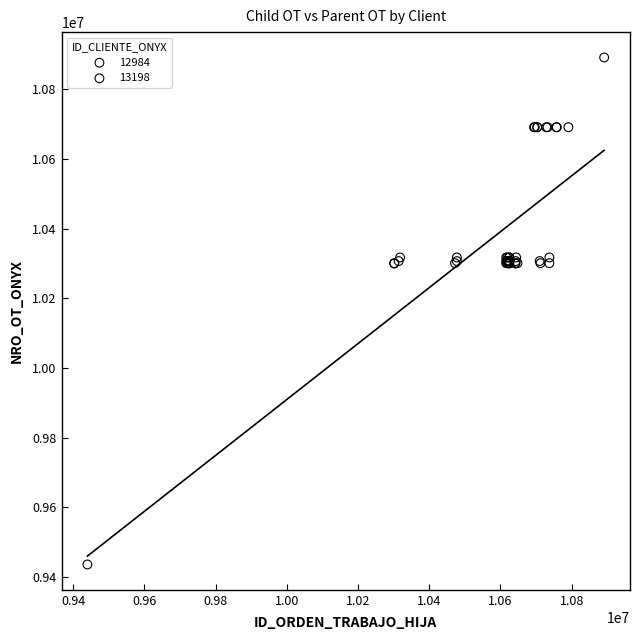

Which series reaches the maximum Y coordinate?

13198